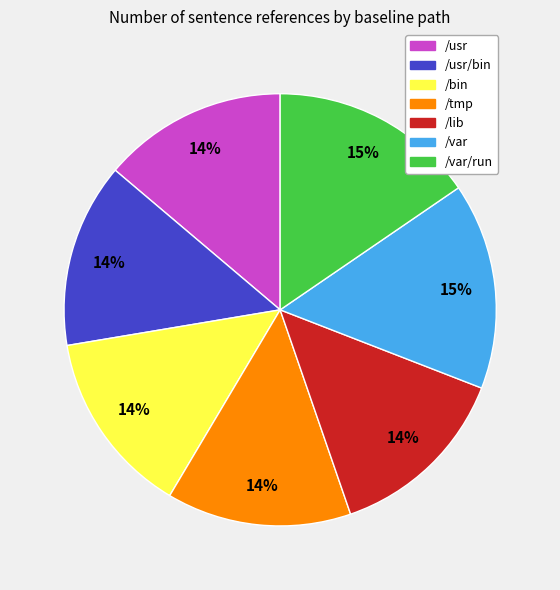

How many segments does this pie chart have?

7